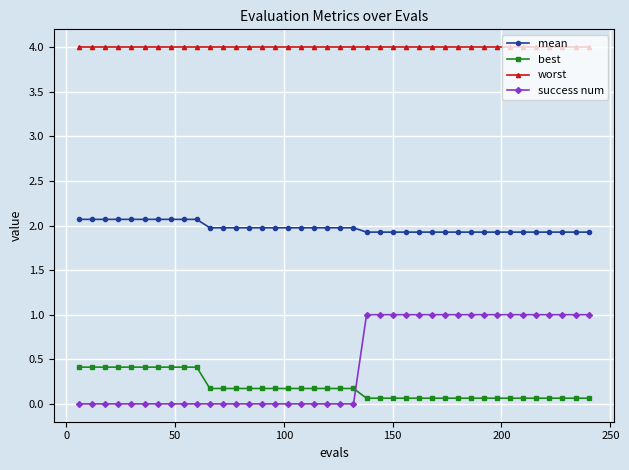

At how many categories does at least one series exceed 0?

40